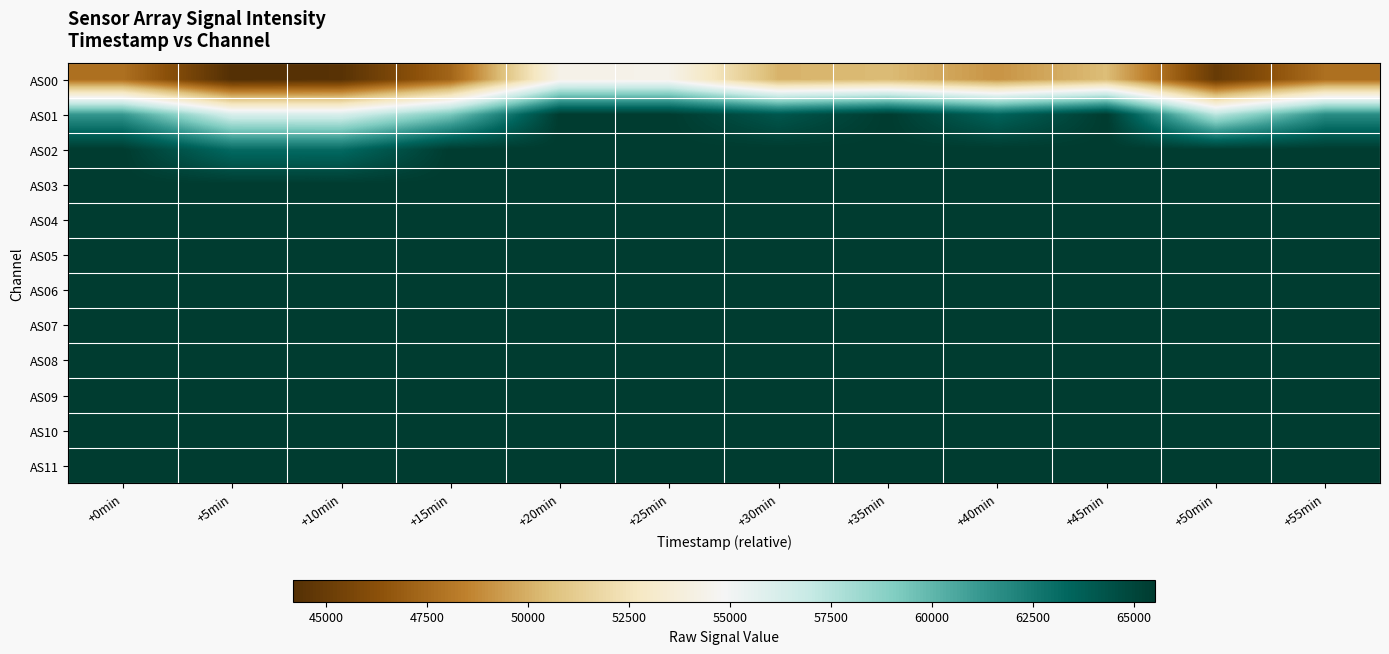

Reading left to right, extract all data points from this chart.

AS00: +0min=47750	+5min=44172	+10min=44360	+15min=47234	+20min=54323	+25min=54367	+30min=50120	+35min=50407	+40min=49091	+45min=50473	+50min=44929	+55min=47694
AS01: +0min=61276	+5min=56228	+10min=56195	+15min=59311	+20min=65535	+25min=65535	+30min=64172	+35min=65535	+40min=63512	+45min=65535	+50min=57368	+55min=61697
AS02: +0min=65535	+5min=63160	+10min=63162	+15min=65535	+20min=65535	+25min=65535	+30min=65535	+35min=65535	+40min=65535	+45min=65535	+50min=65535	+55min=65535
AS03: +0min=65535	+5min=65535	+10min=65535	+15min=65535	+20min=65535	+25min=65535	+30min=65535	+35min=65535	+40min=65535	+45min=65535	+50min=65535	+55min=65535
AS04: +0min=65535	+5min=65535	+10min=65535	+15min=65535	+20min=65535	+25min=65535	+30min=65535	+35min=65535	+40min=65535	+45min=65535	+50min=65535	+55min=65535
AS05: +0min=65535	+5min=65535	+10min=65535	+15min=65535	+20min=65535	+25min=65535	+30min=65535	+35min=65535	+40min=65535	+45min=65535	+50min=65535	+55min=65535
AS06: +0min=65535	+5min=65535	+10min=65535	+15min=65535	+20min=65535	+25min=65535	+30min=65535	+35min=65535	+40min=65535	+45min=65535	+50min=65535	+55min=65535
AS07: +0min=65535	+5min=65535	+10min=65535	+15min=65535	+20min=65535	+25min=65535	+30min=65535	+35min=65535	+40min=65535	+45min=65535	+50min=65535	+55min=65535
AS08: +0min=65535	+5min=65535	+10min=65535	+15min=65535	+20min=65535	+25min=65535	+30min=65535	+35min=65535	+40min=65535	+45min=65535	+50min=65535	+55min=65535
AS09: +0min=65535	+5min=65535	+10min=65535	+15min=65535	+20min=65535	+25min=65535	+30min=65535	+35min=65535	+40min=65535	+45min=65535	+50min=65535	+55min=65535
AS10: +0min=65535	+5min=65535	+10min=65535	+15min=65535	+20min=65535	+25min=65535	+30min=65535	+35min=65535	+40min=65535	+45min=65535	+50min=65535	+55min=65535
AS11: +0min=65535	+5min=65535	+10min=65535	+15min=65535	+20min=65535	+25min=65535	+30min=65535	+35min=65535	+40min=65535	+45min=65535	+50min=65535	+55min=65535